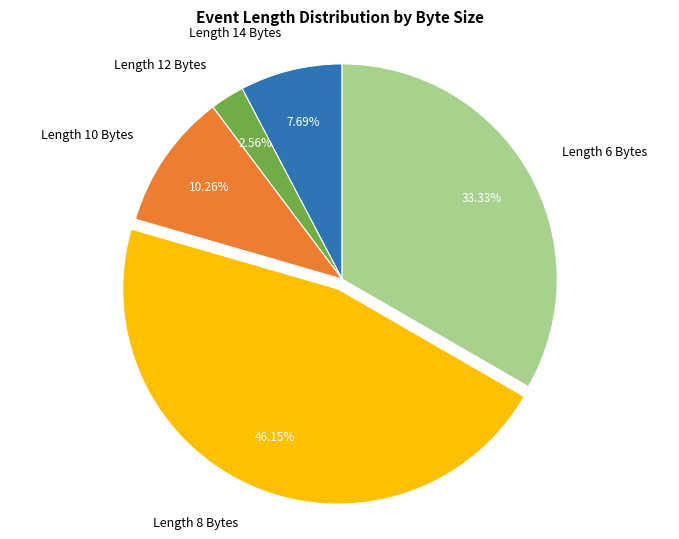

What is the ratio of the value at Length 8 Bytes to the value at Length 12 Bytes?

18.0